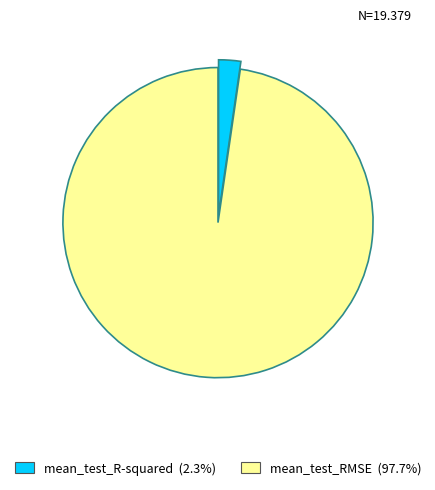

Which category has the smallest portion of the pie?

mean_test_R-squared